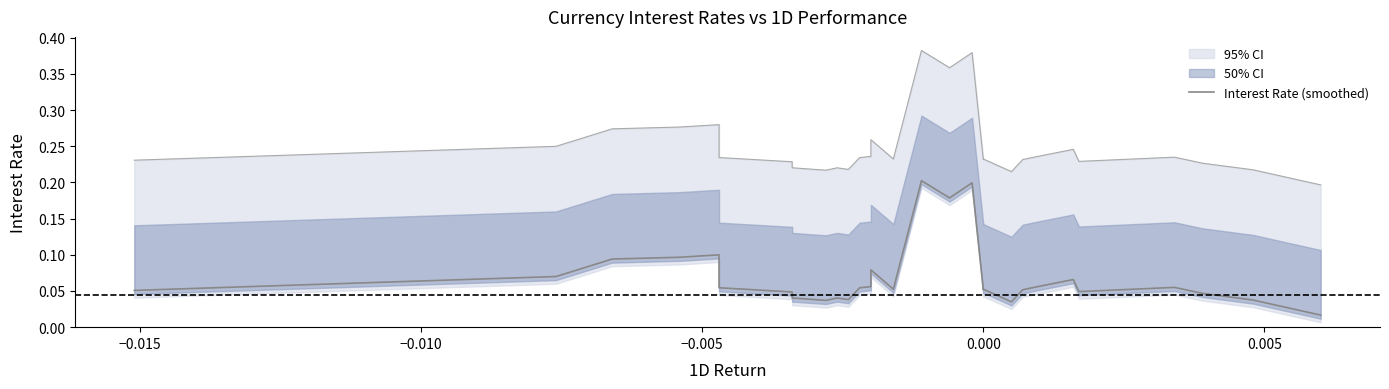

True or false: the data has more than 0 interior local peaks.

True